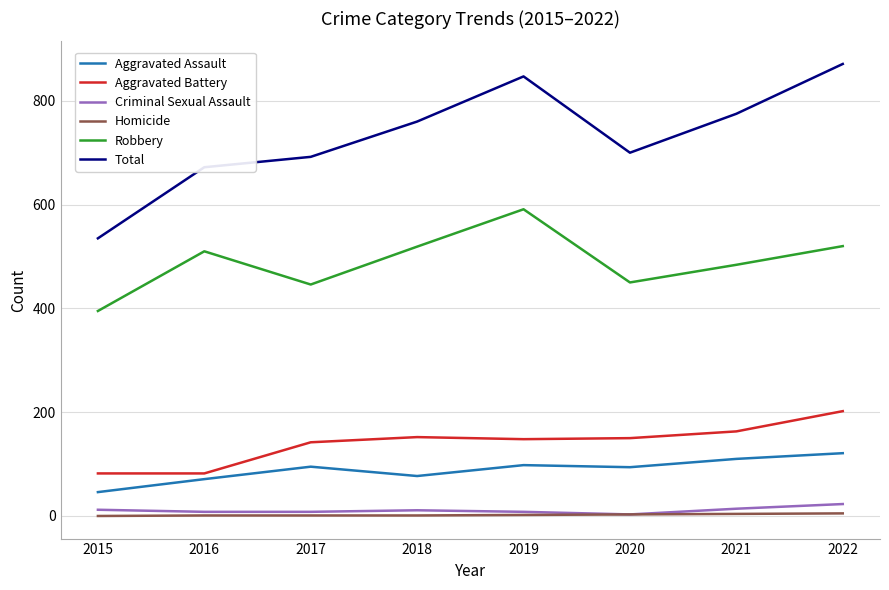

True or false: Total and Robbery intersect in this chart.

False